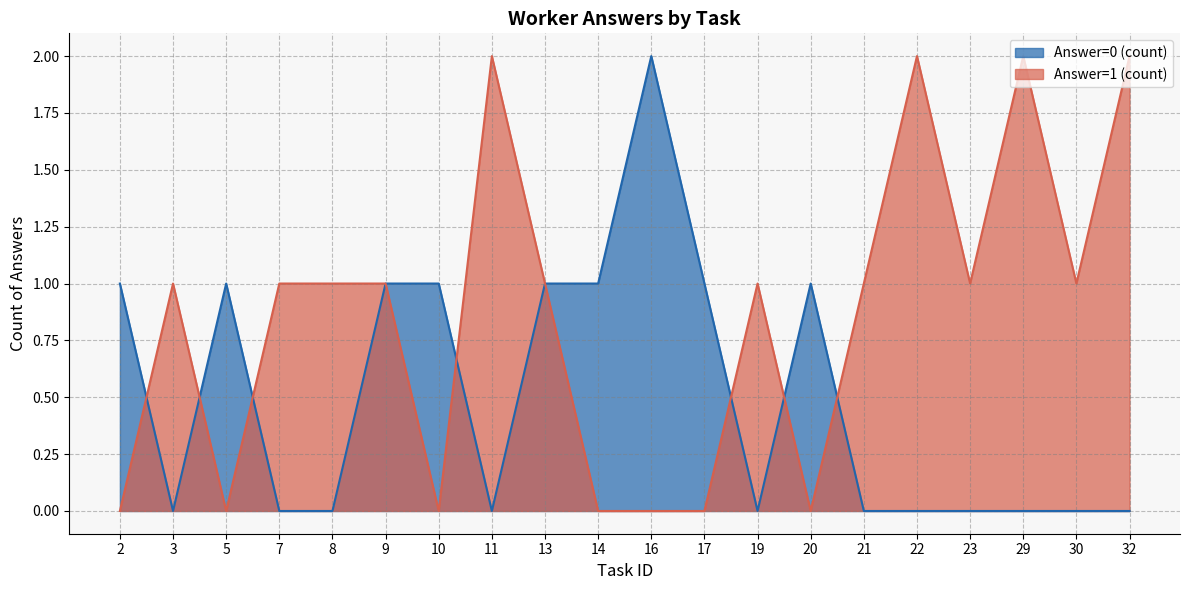

Which category has the lowest value across all series?

5